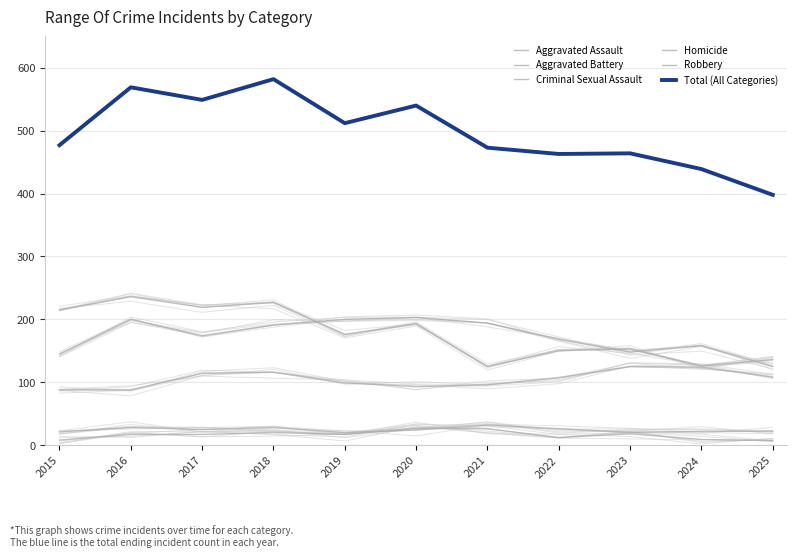

Reading right to left, what are all the values shown in this chart?

Aggravated Assault: 108	124	125	107	96	93	99	116	114	88	88
Aggravated Battery: 125	158	148	168	194	203	200	191	174	200	145
Criminal Sexual Assault: 22	22	20	26	32	24	20	28	25	28	21
Homicide: 7	9	18	12	26	27	17	20	17	17	8
Robbery: 136	126	153	150	125	193	176	227	219	236	215
Total (All Categories): 398	439	464	463	473	540	512	582	549	569	477